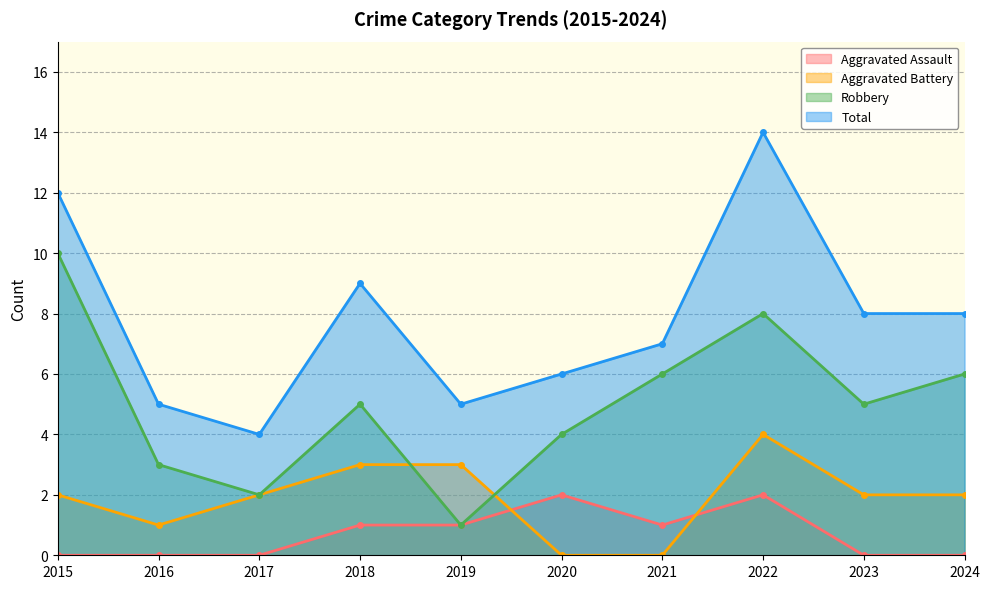

At how many categories does at least one series exceed 3?

10